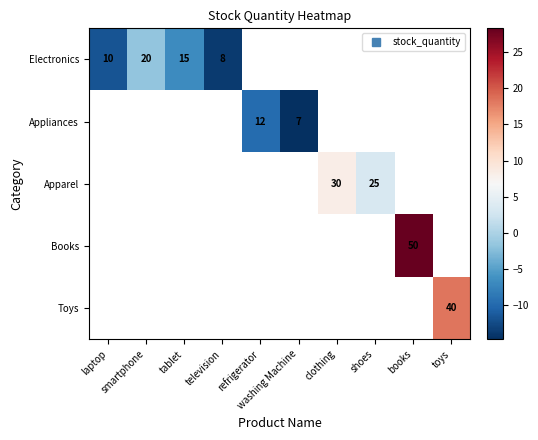

Count the number of data series in this chart.

5